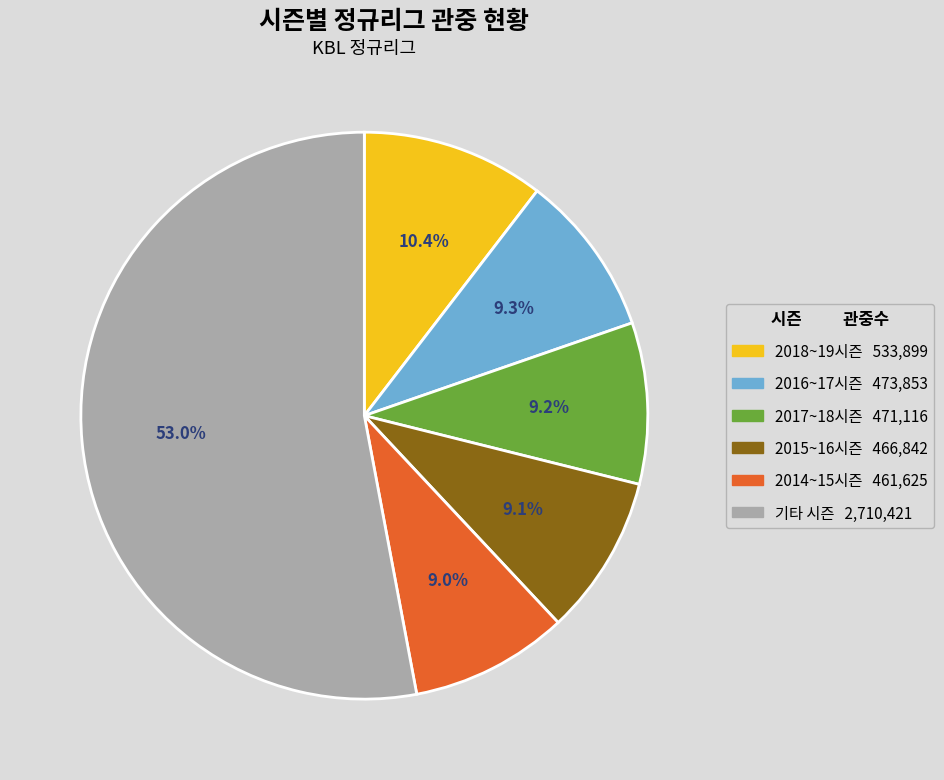

Does any single category account for the majority?

Yes